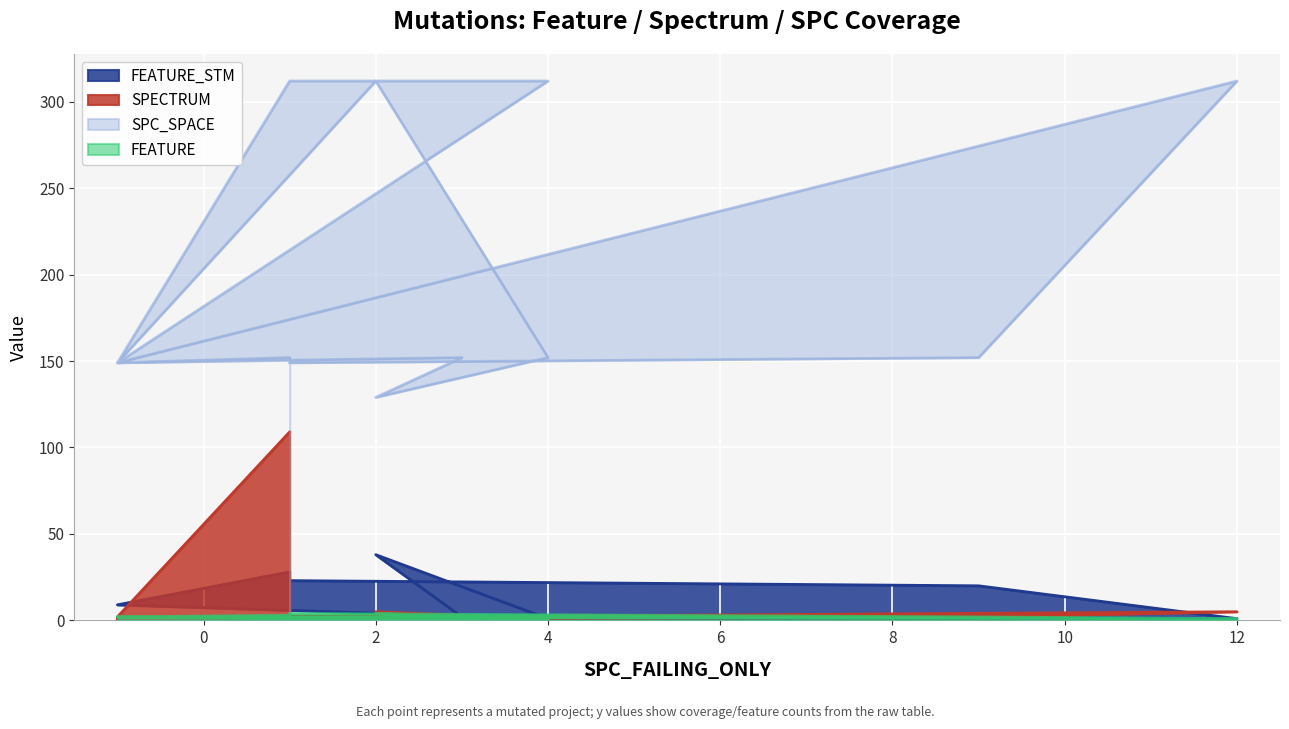

At how many categories does at least one series exceed 134?

13